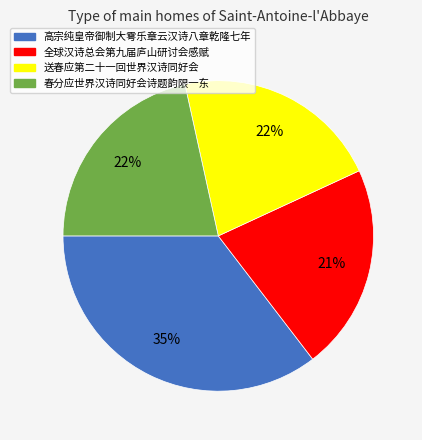

Does any single category account for the majority?

No